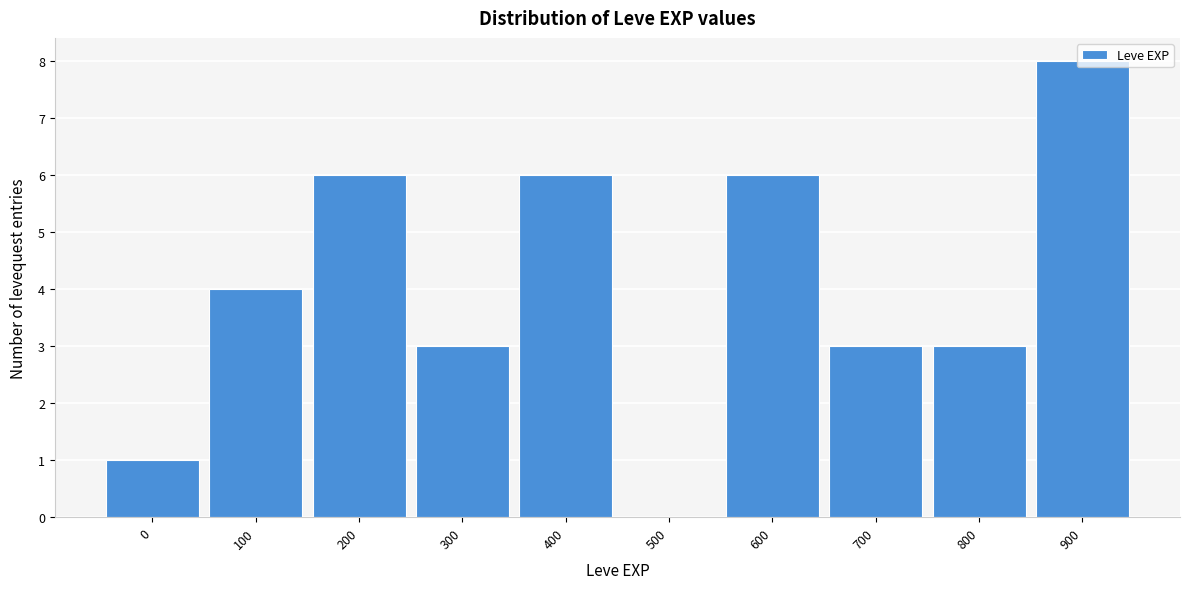

What is the sum of all values?

40